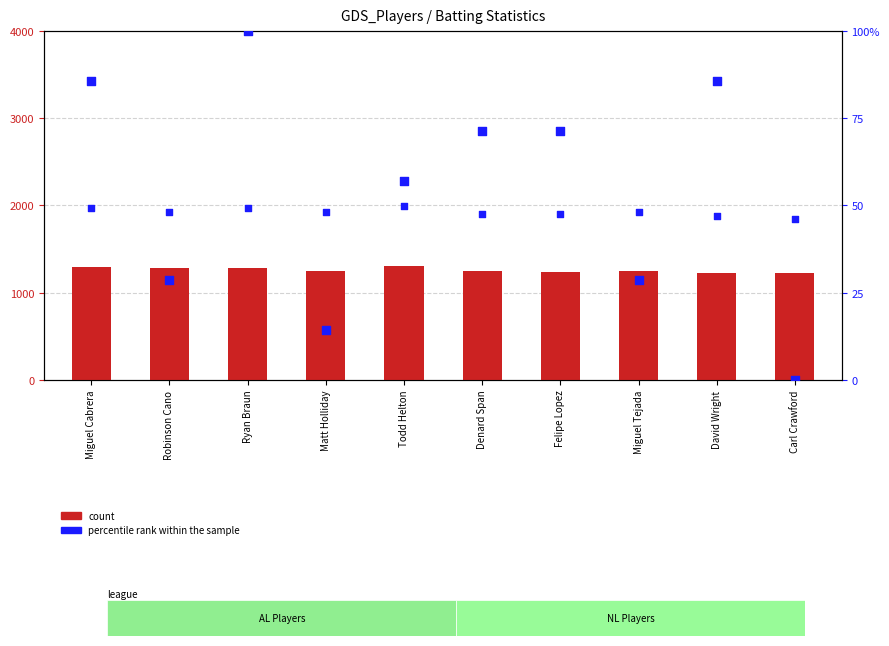

What is the total value across all series at Todd Helton?

1357.1